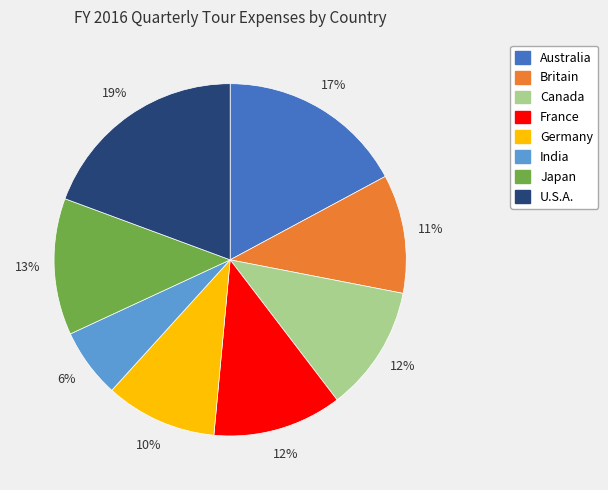

True or false: Australia accounts for 17% of the total.

True